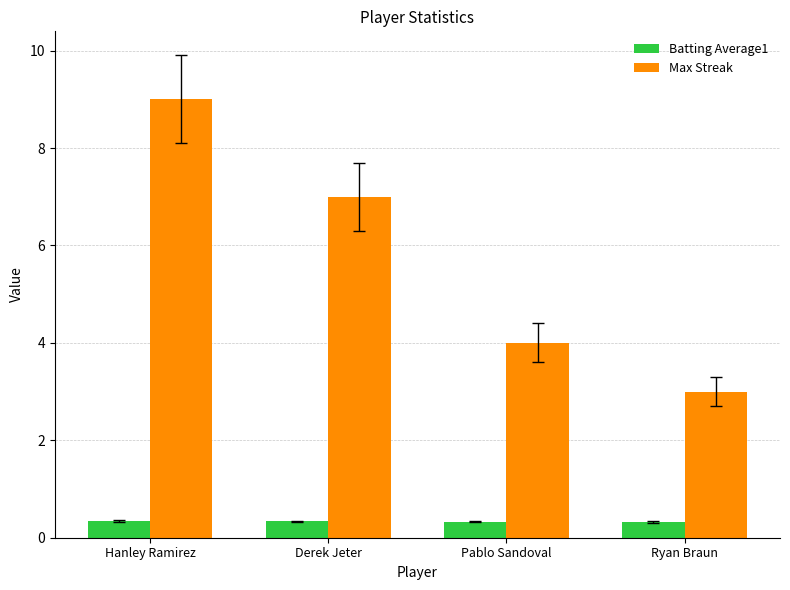

Count the number of data series in this chart.

2